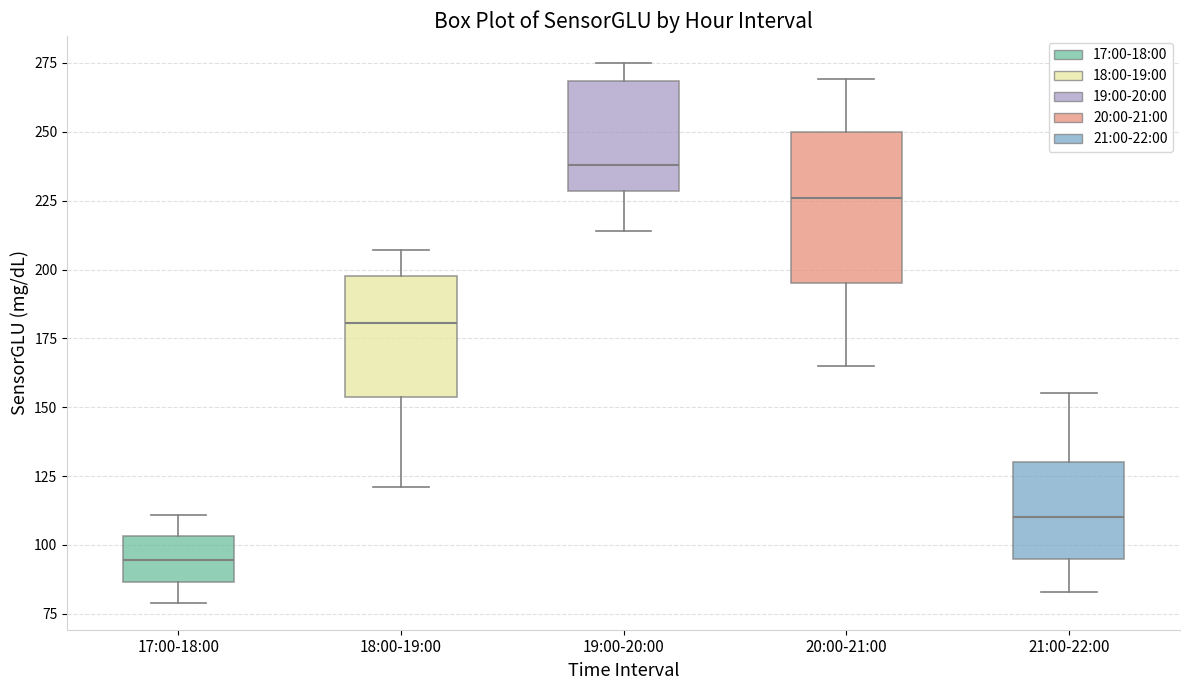

Which box is the tallest, from its lower edge to its upper edge?

20:00-21:00